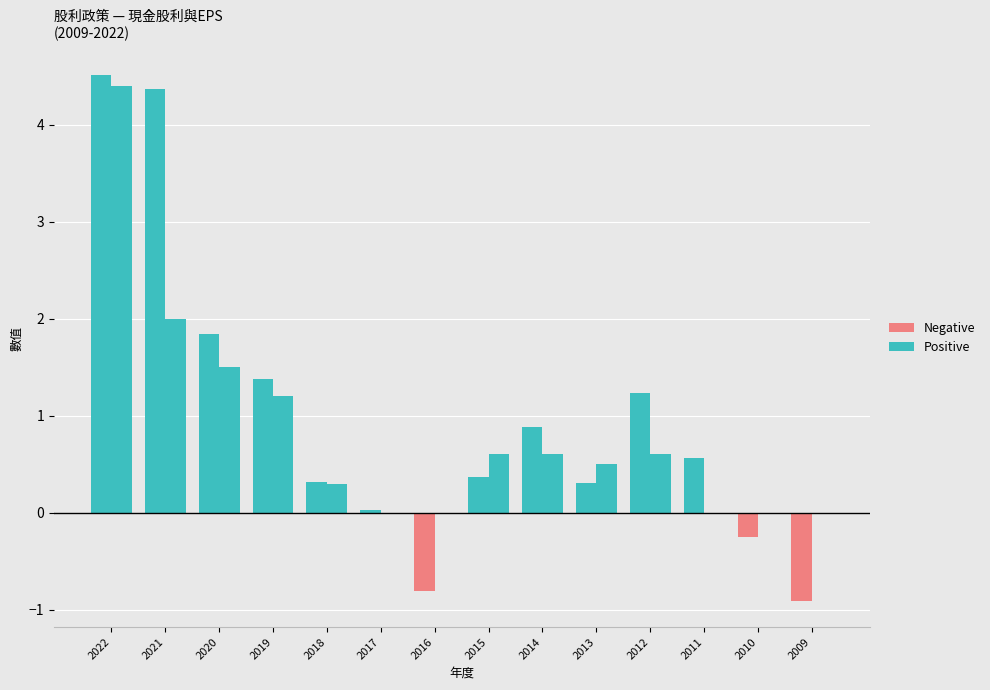

The value of 現金股利 at 2019 is 0.8. True or false?

False